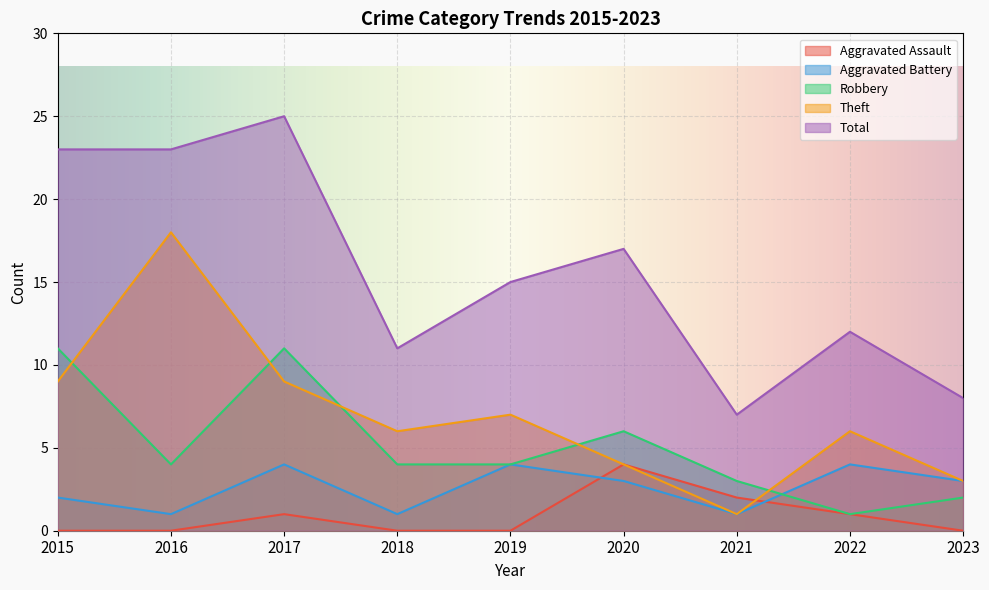

True or false: Aggravated Battery and Theft cross at least once.

False